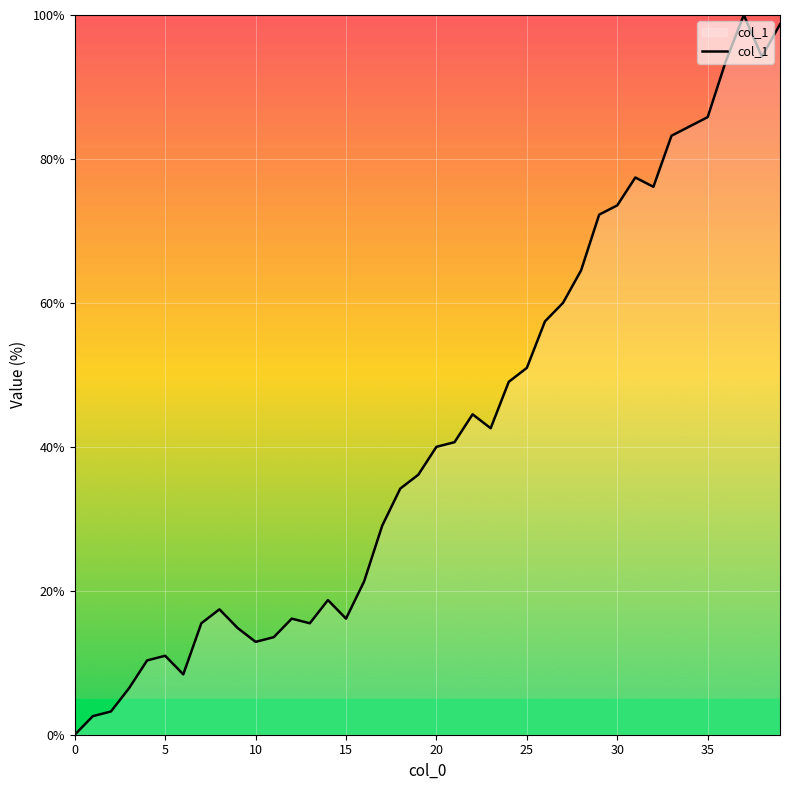

What is the greatest value displayed?

100.0